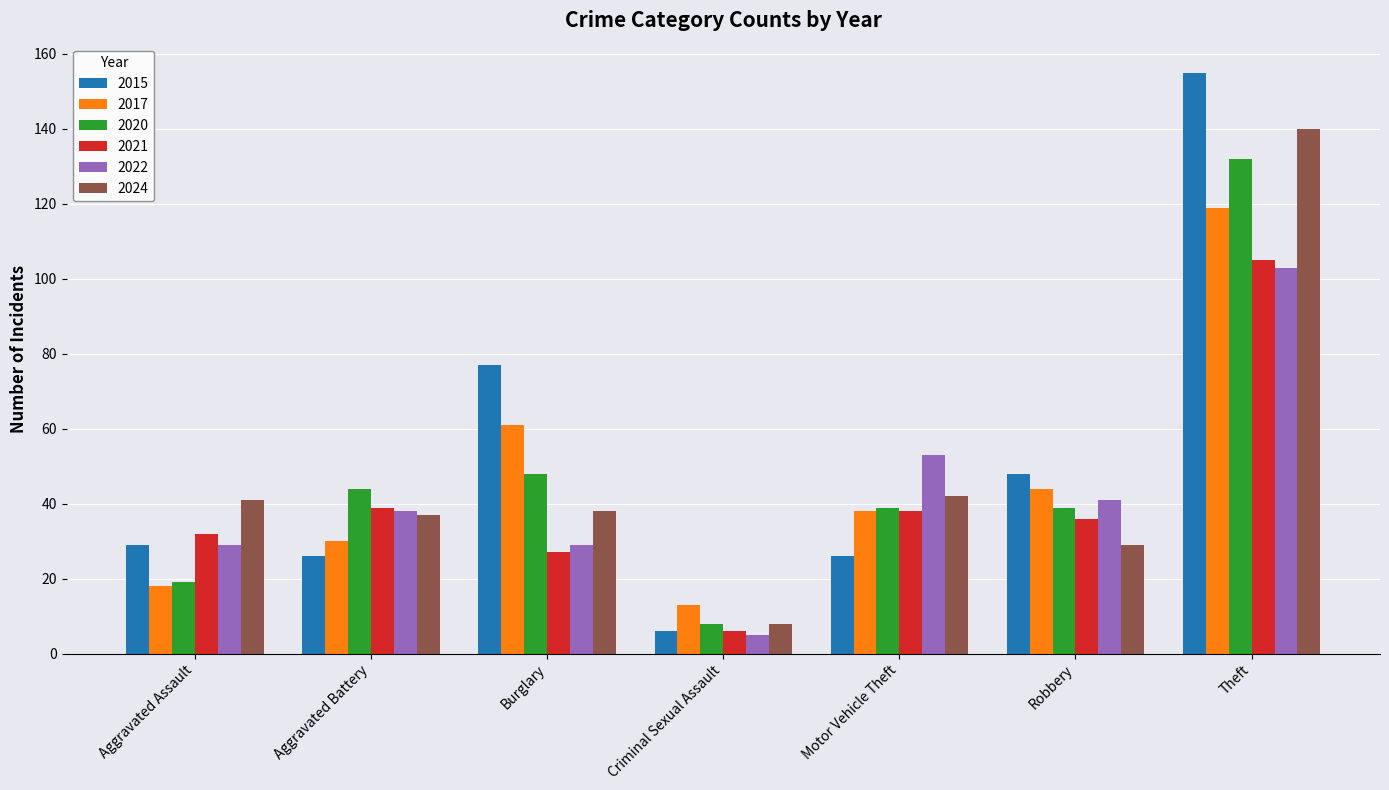

What is the label of the 5th bar from the left?

Motor Vehicle Theft